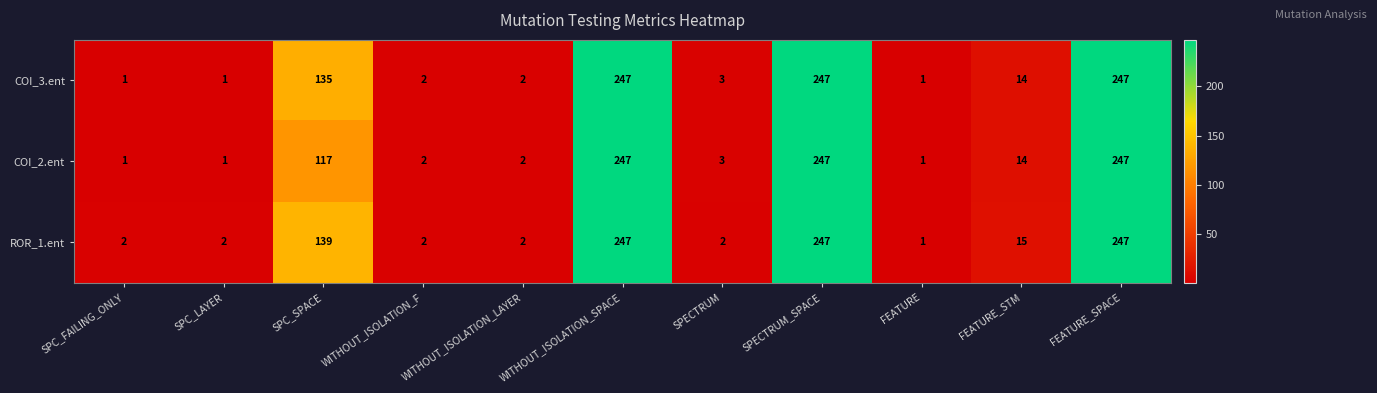

List the series in order of their overall mean, lowest first.

COI_2.ent, COI_3.ent, ROR_1.ent